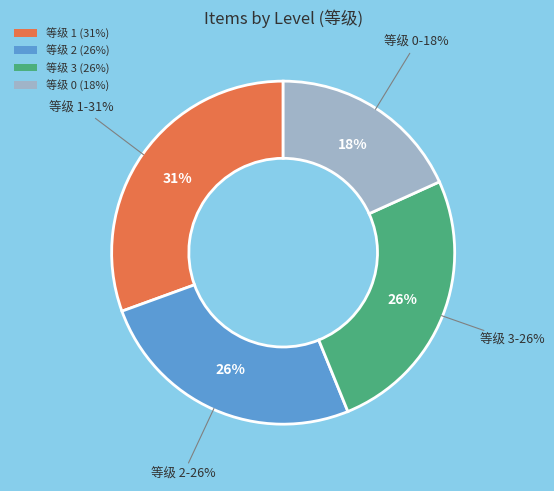

How many segments does this pie chart have?

4